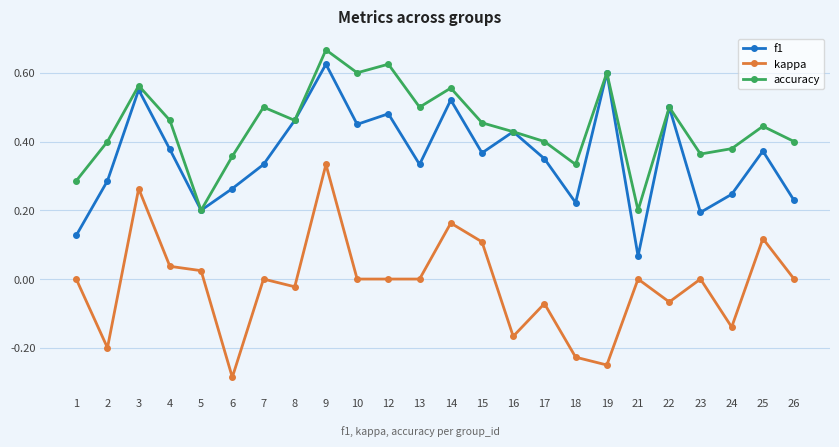

Rank the series at 21 from highest to lowest value.

accuracy, f1, kappa